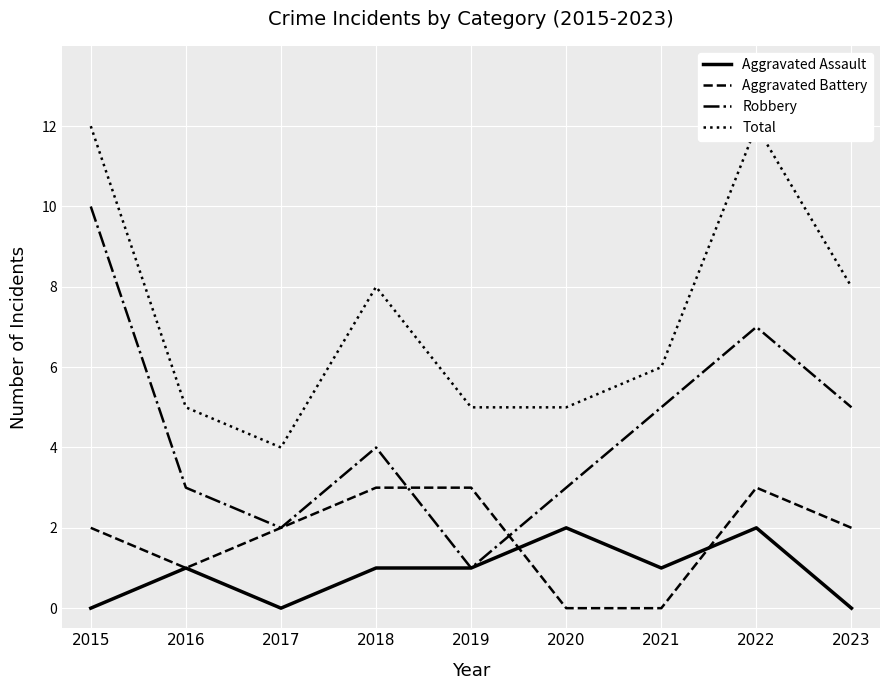

What is the average value of the Aggravated Assault series?

1